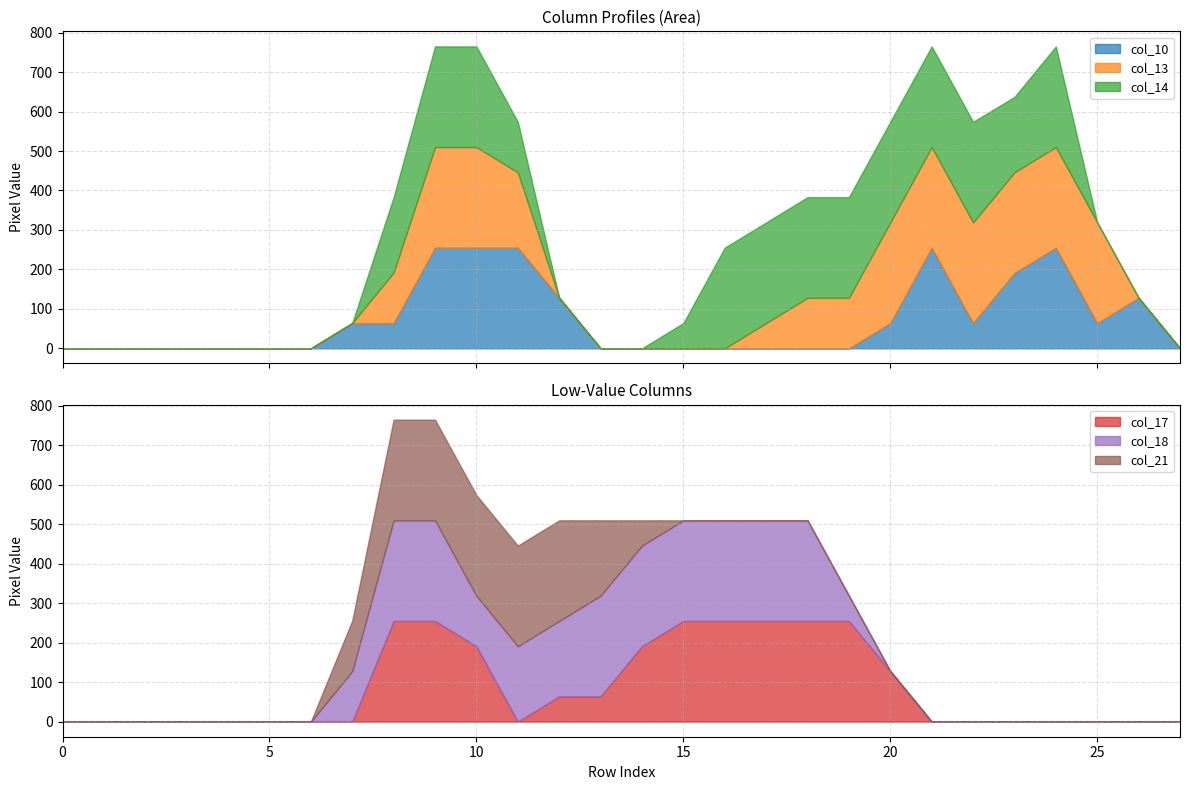

How many positive values does the col_18 series have?

13